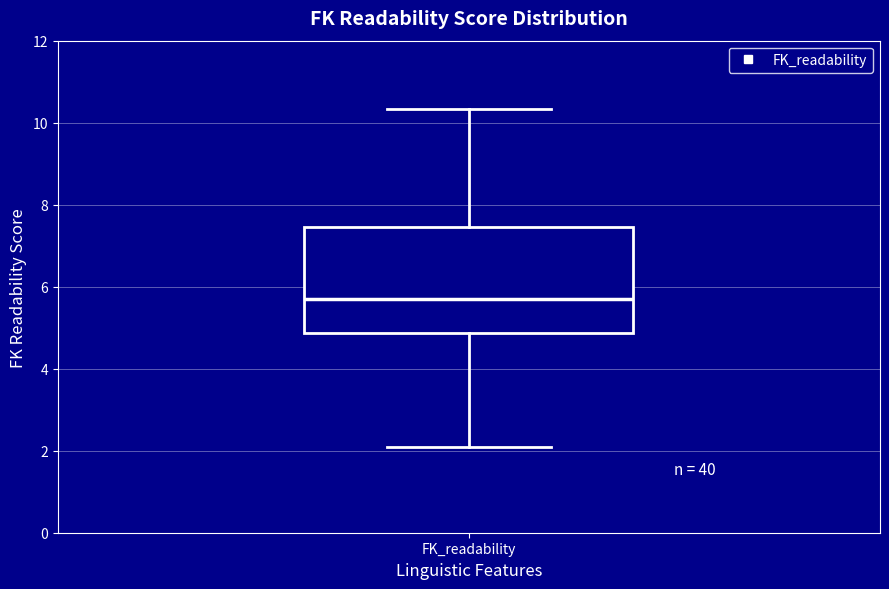

Read this box plot against the y-axis: the position of the median line, the range covered by the box, and the ends of both whiskers. The values are not printed on the chart, so give them approximately, as read against the axis.

median 5.8, box 4.8 to 7.4, whiskers 2.0 to 10.4